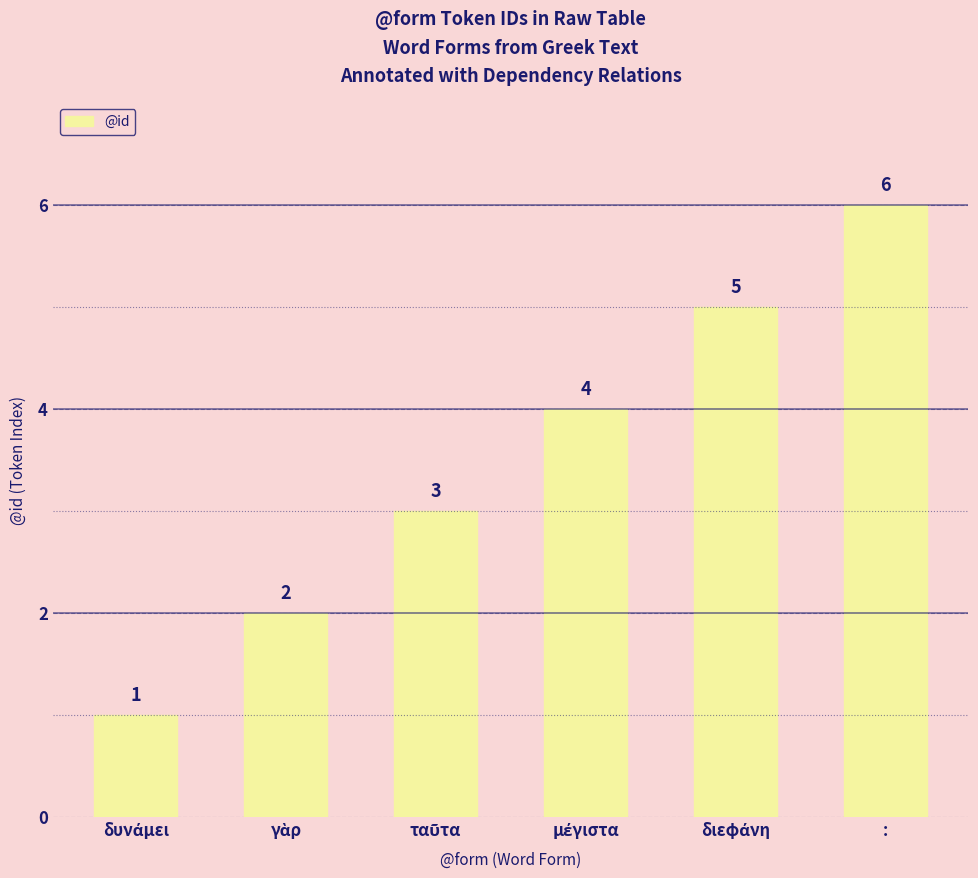

Reading left to right, extract all data points from this chart.

1	2	3	4	5	6